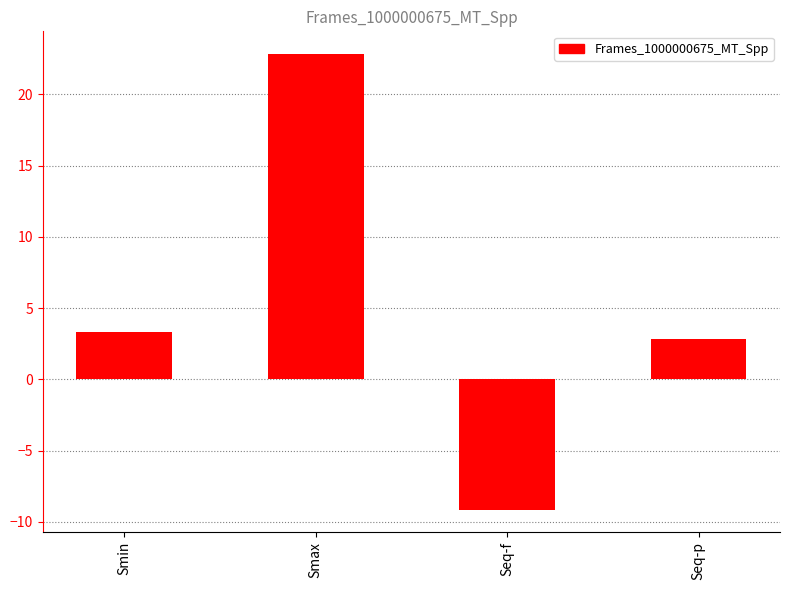

Rank the categories by value from highest to lowest.

Smax, Smin, Seq-p, Seq-f